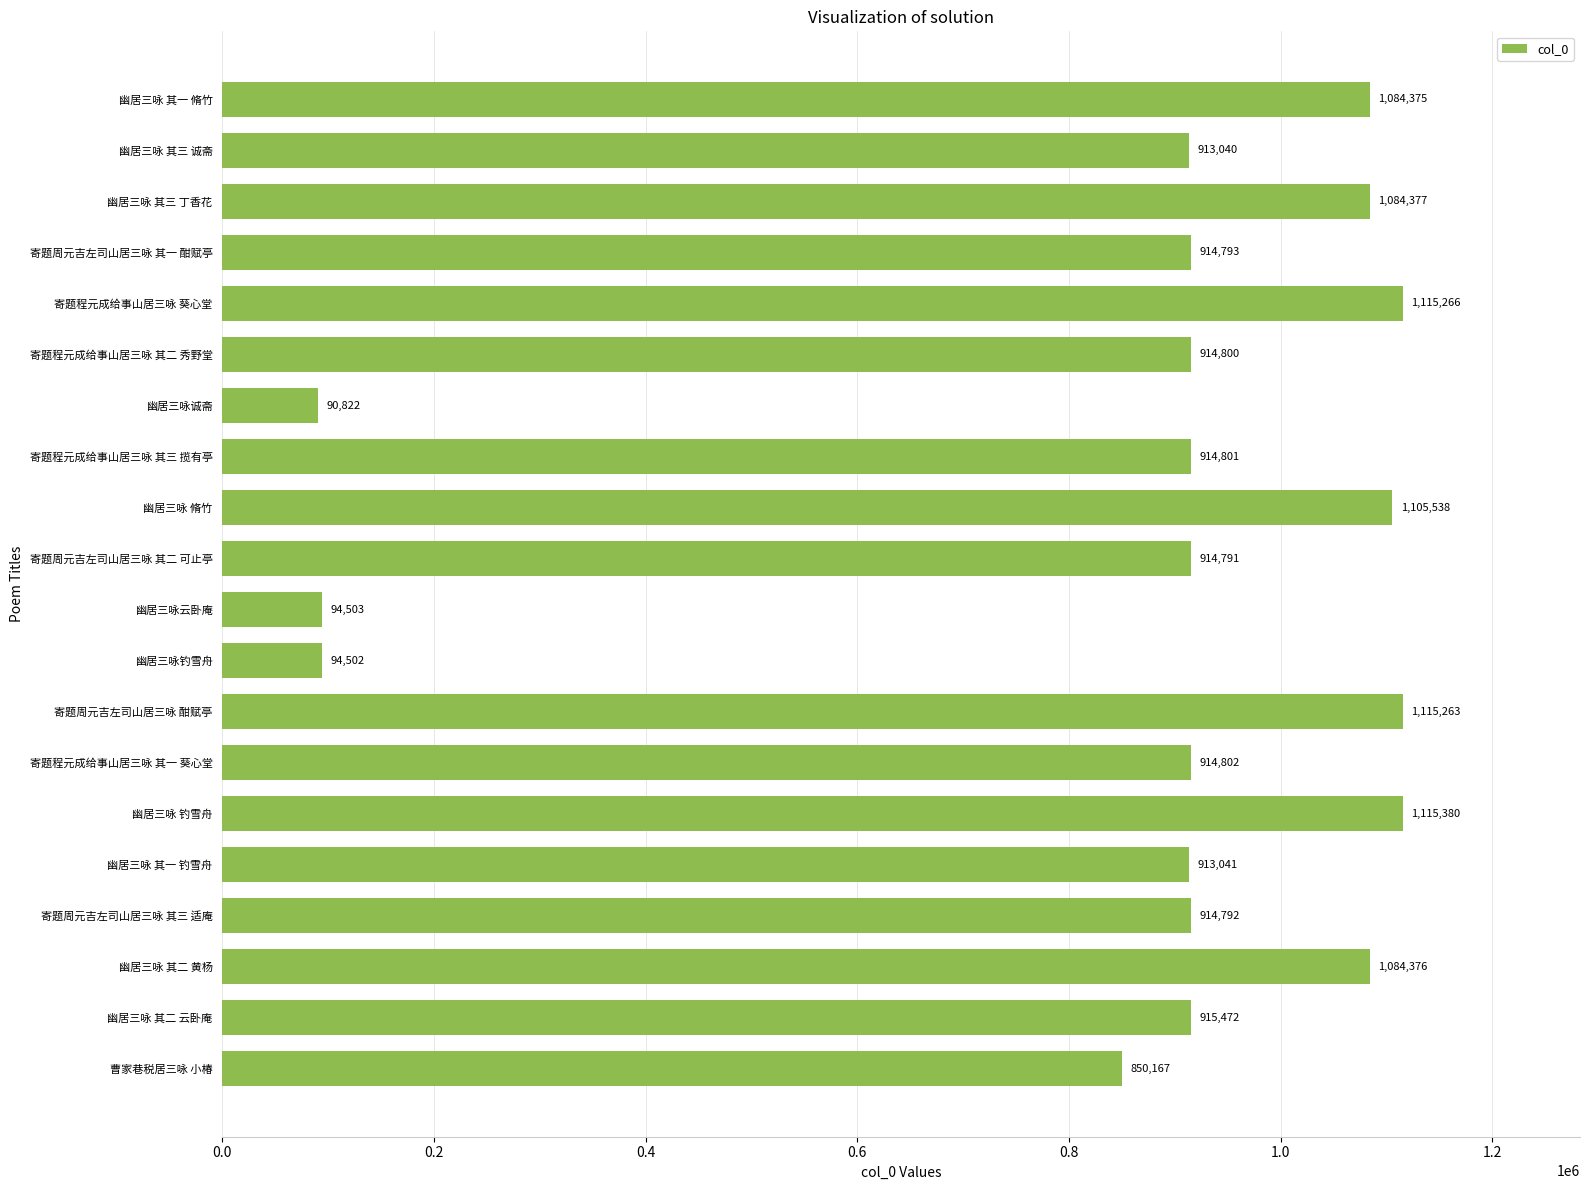

List the labels in order of value, smallest first.

幽居三咏诚斋, 幽居三咏钓雪舟, 幽居三咏云卧庵, 曹家巷税居三咏 小椿, 幽居三咏 其三 诚斋, 幽居三咏 其一 钓雪舟, 寄题周元吉左司山居三咏 其二 可止亭, 寄题周元吉左司山居三咏 其三 适庵, 寄题周元吉左司山居三咏 其一 酣赋亭, 寄题程元成给事山居三咏 其二 秀野堂, 寄题程元成给事山居三咏 其三 揽有亭, 寄题程元成给事山居三咏 其一 葵心堂, 幽居三咏 其二 云卧庵, 幽居三咏 其一 脩竹, 幽居三咏 其二 黄杨, 幽居三咏 其三 丁香花, 幽居三咏 脩竹, 寄题周元吉左司山居三咏 酣赋亭, 寄题程元成给事山居三咏 葵心堂, 幽居三咏 钓雪舟